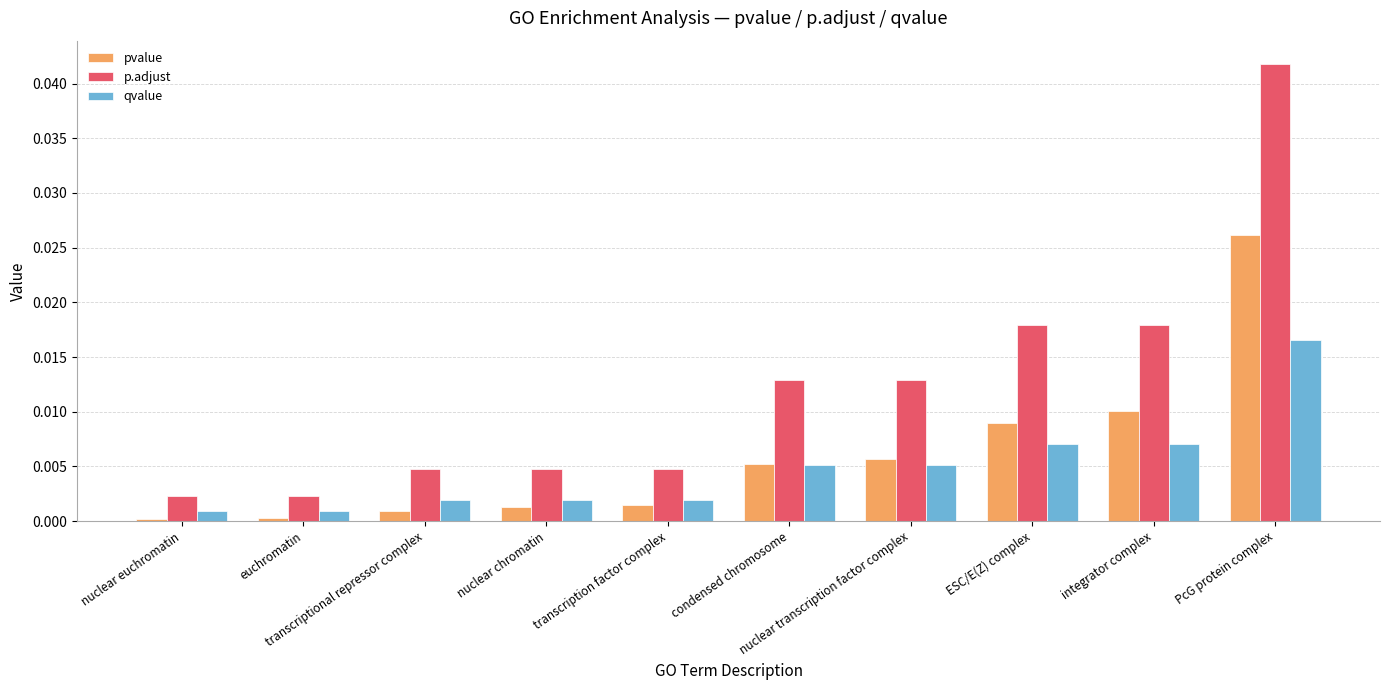

Which series has the largest total across all categories?

p.adjust